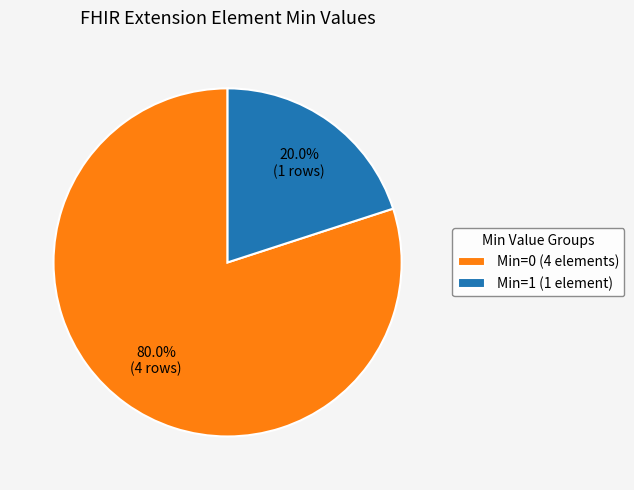

Between Min=0 (4 elements) and Min=1 (1 element), which is larger?

Min=0 (4 elements)